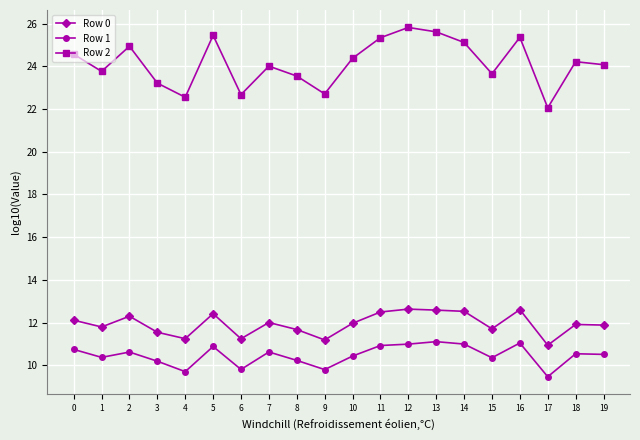

True or false: Row 2 and Row 1 cross at least once.

False